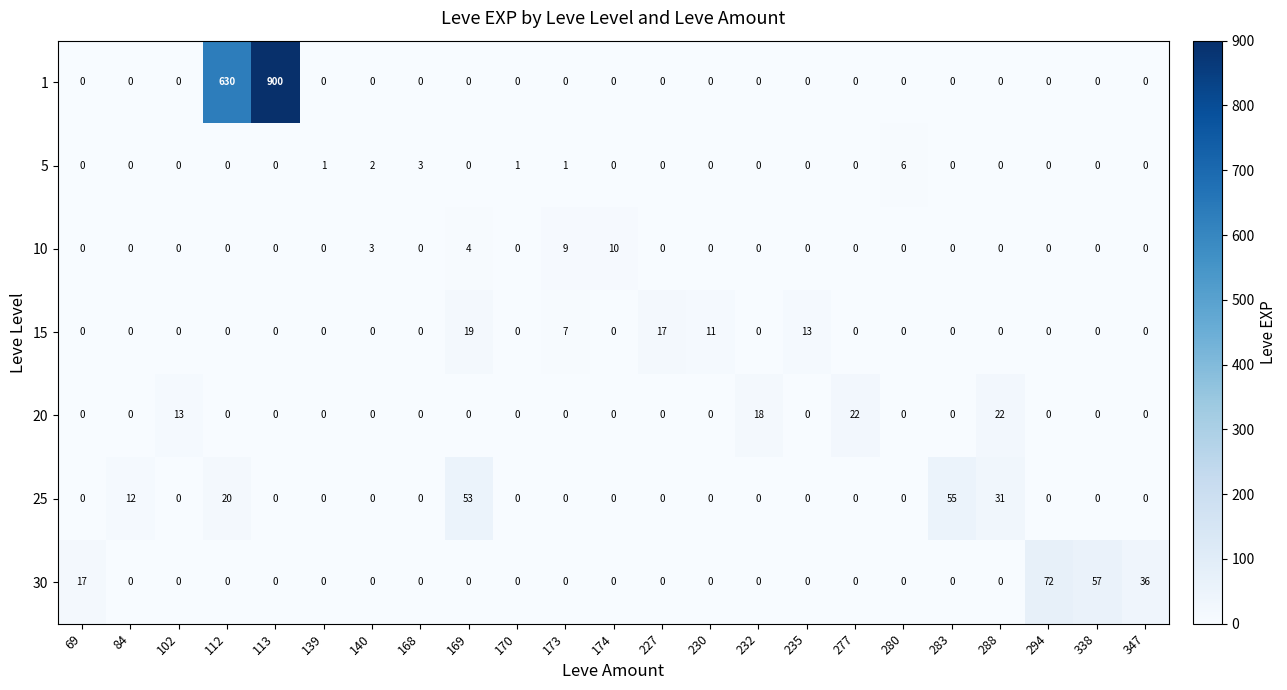

What is the total value across all series at 288?

53